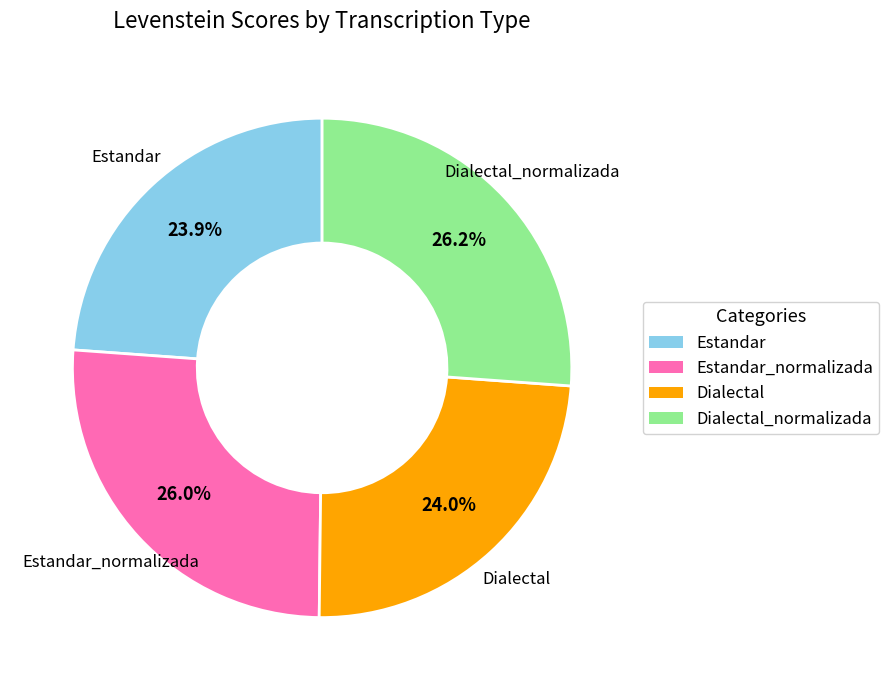

Is there a majority slice in this chart?

No